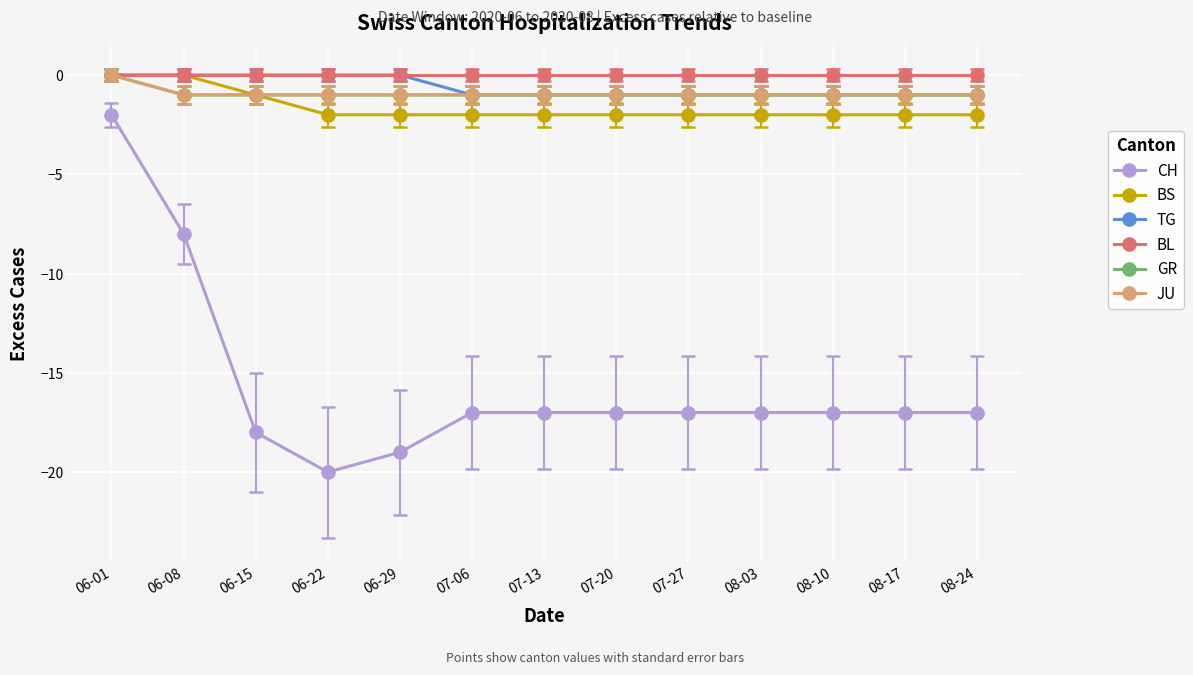

How many lines are shown in the chart?

6